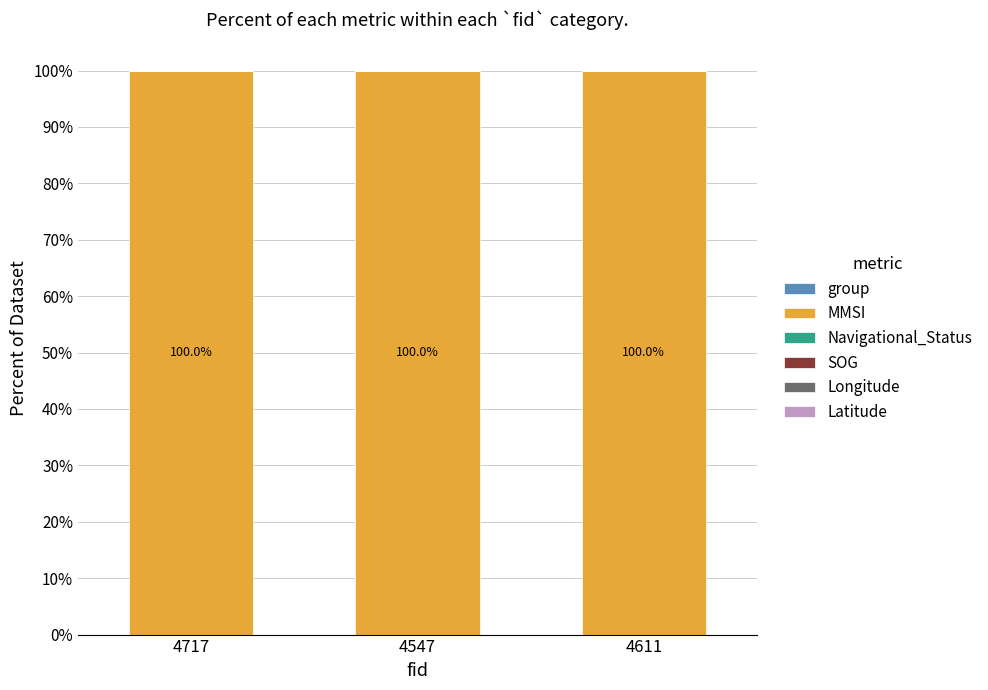

Does the chart contain stacked bars?

Yes